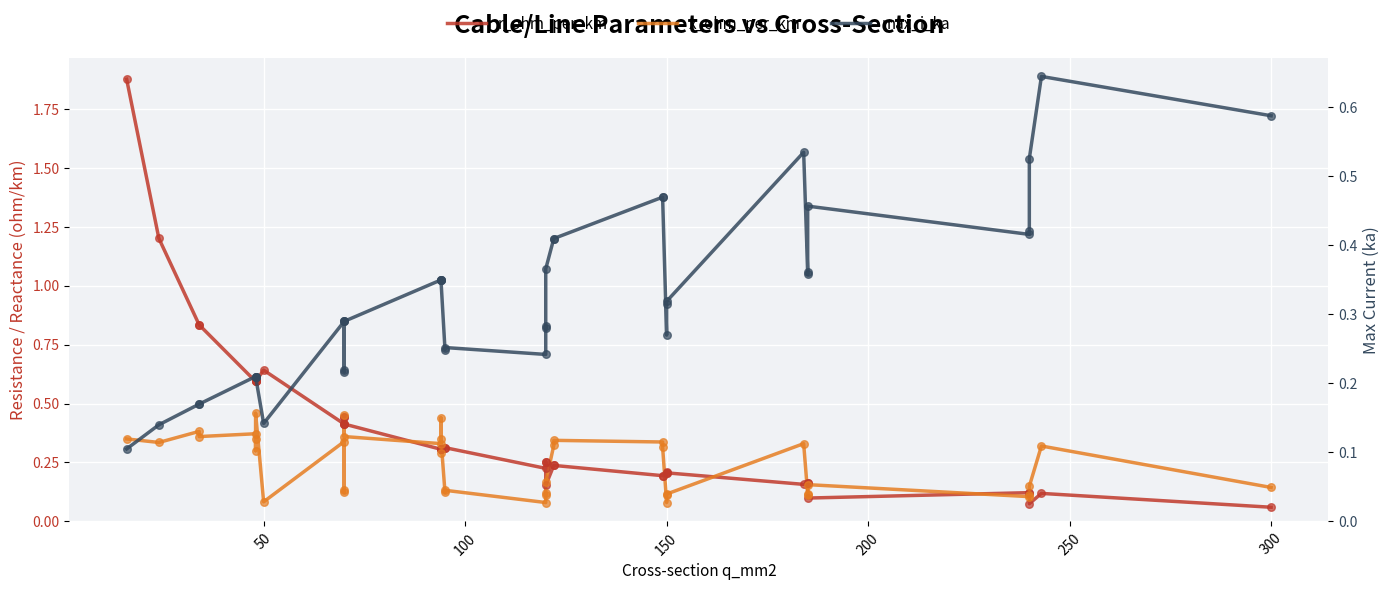

Which series contains the lowest Y value?

r_ohm_per_km